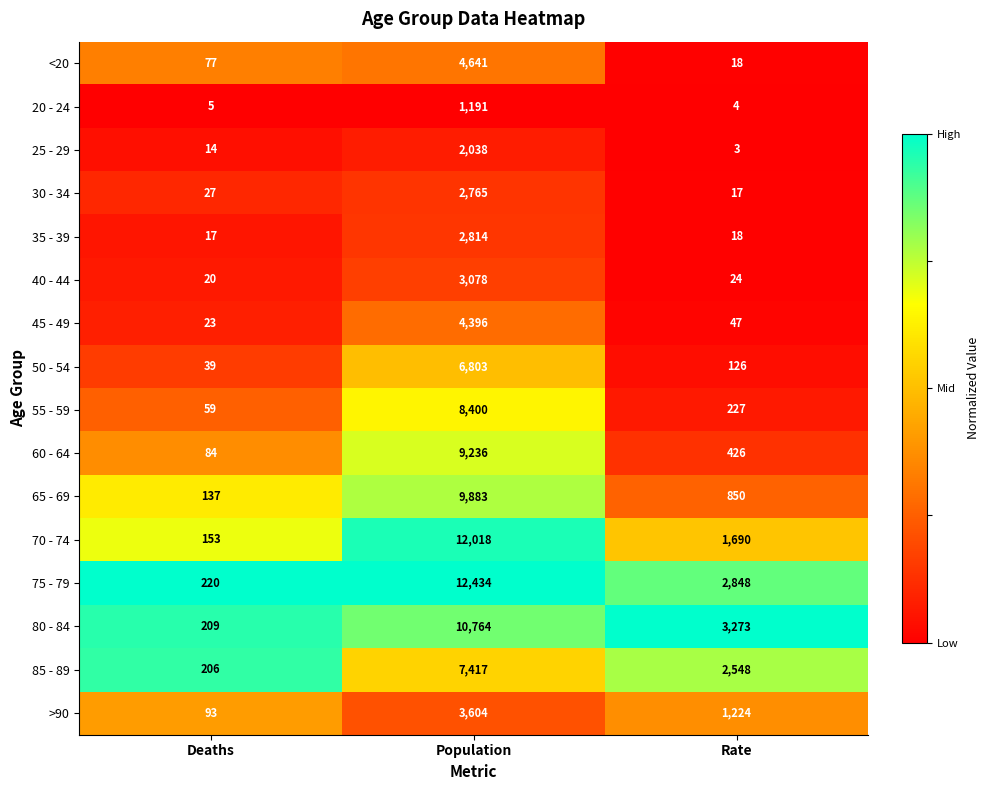

Rank the series by their maximum value, from lowest to highest.

20 - 24, 25 - 29, 30 - 34, 35 - 39, 40 - 44, >90, 45 - 49, <20, 50 - 54, 85 - 89, 55 - 59, 60 - 64, 65 - 69, 80 - 84, 70 - 74, 75 - 79